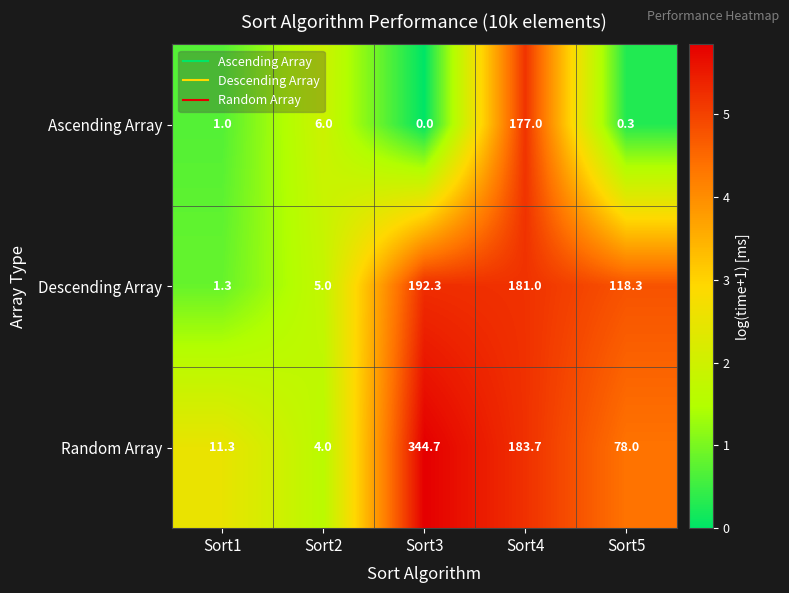

Which category has the highest value across all series?

Sort3